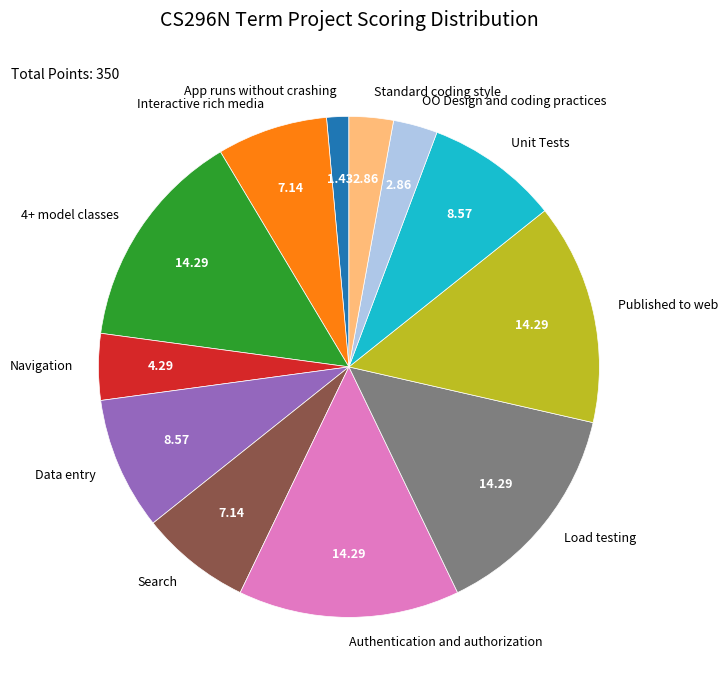

Does Authentication and authorization account for over 50% of the chart?

No